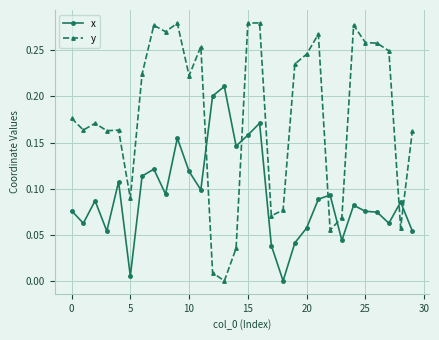

After their last crossing, which series has the higher values: y or x?

y